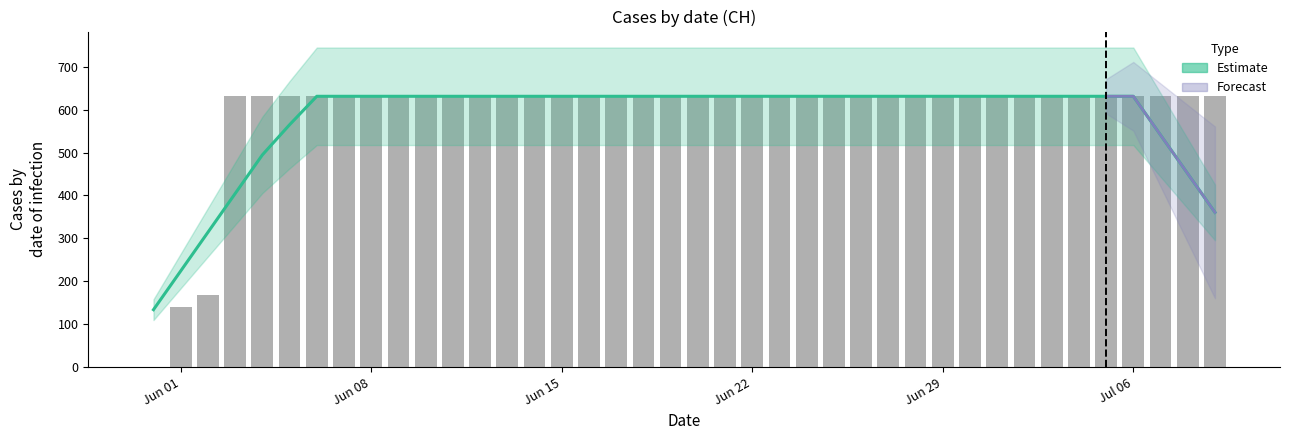

What is the average value?

591